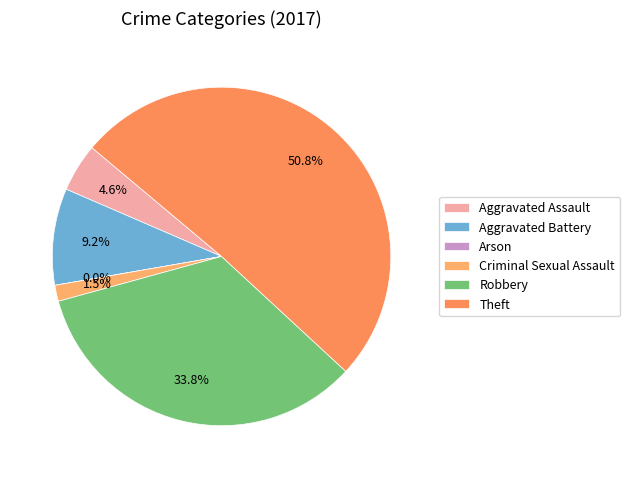

Rank the categories by value from highest to lowest.

Theft, Robbery, Aggravated Battery, Aggravated Assault, Criminal Sexual Assault, Arson